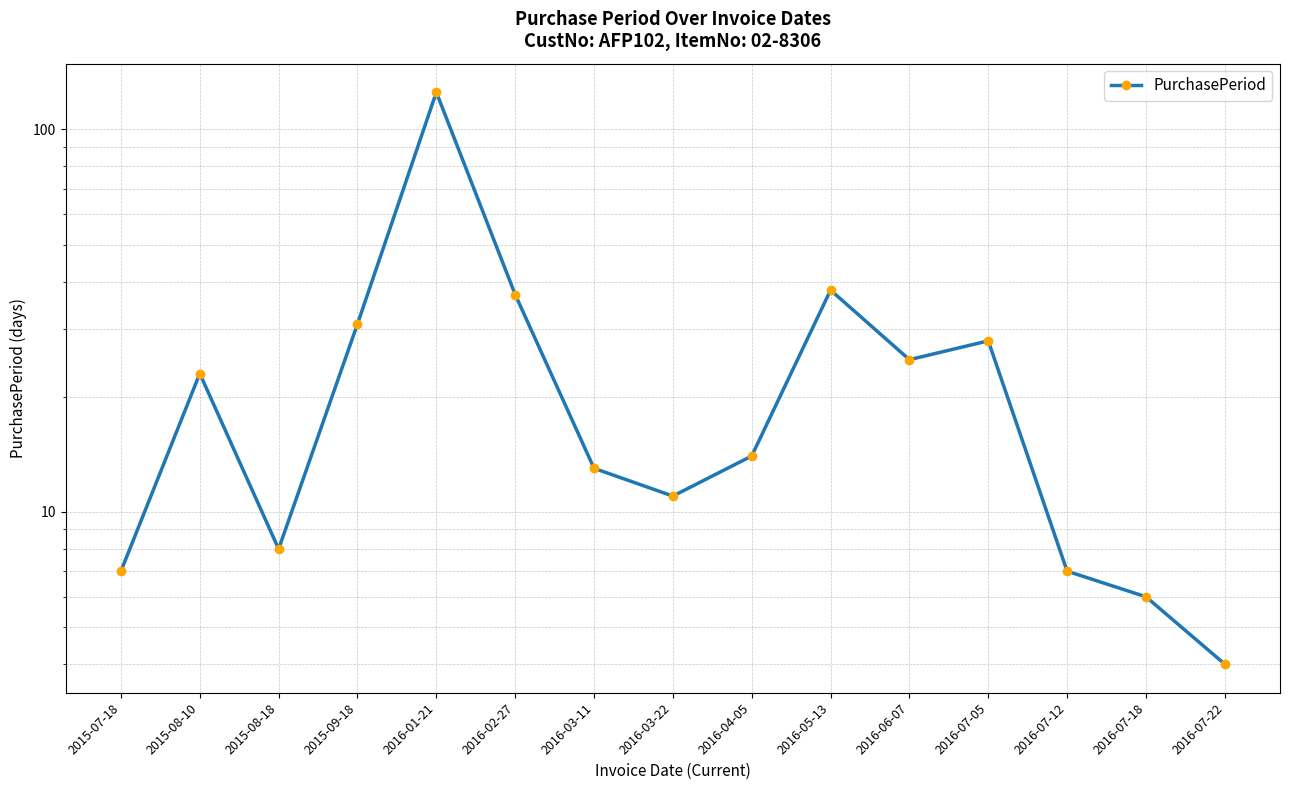

Approximately how many times larger is the value at 2016-06-07 compared to 2015-08-10?

1.1